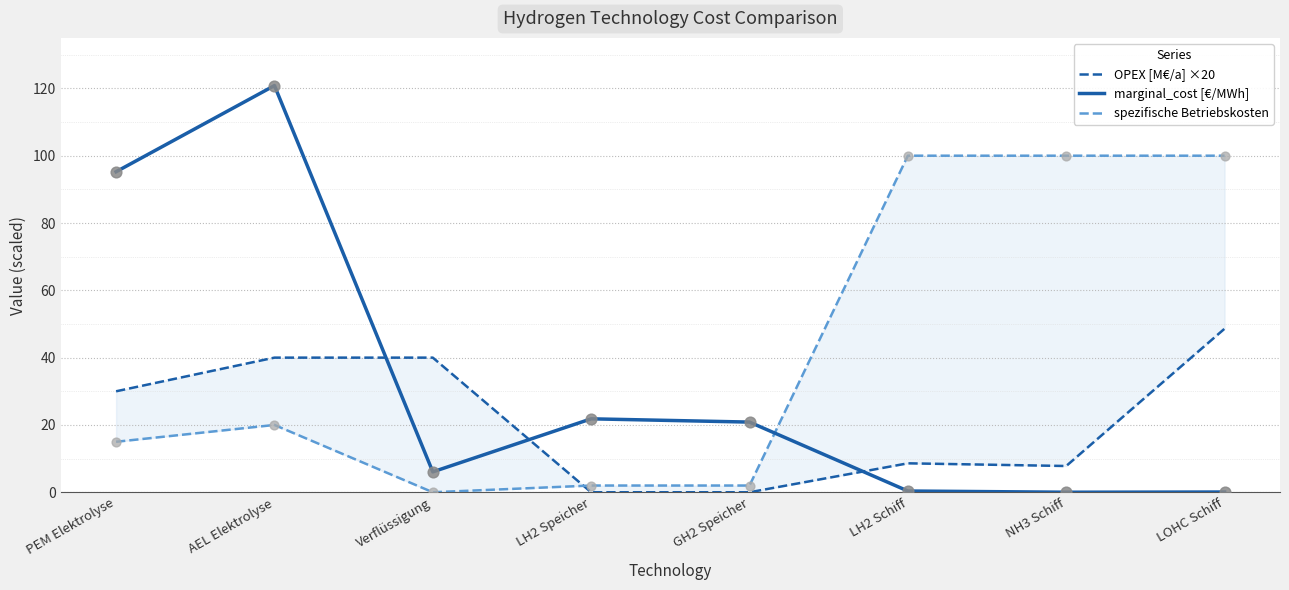

Which series contains the lowest Y value?

OPEX [M€/a] ×20